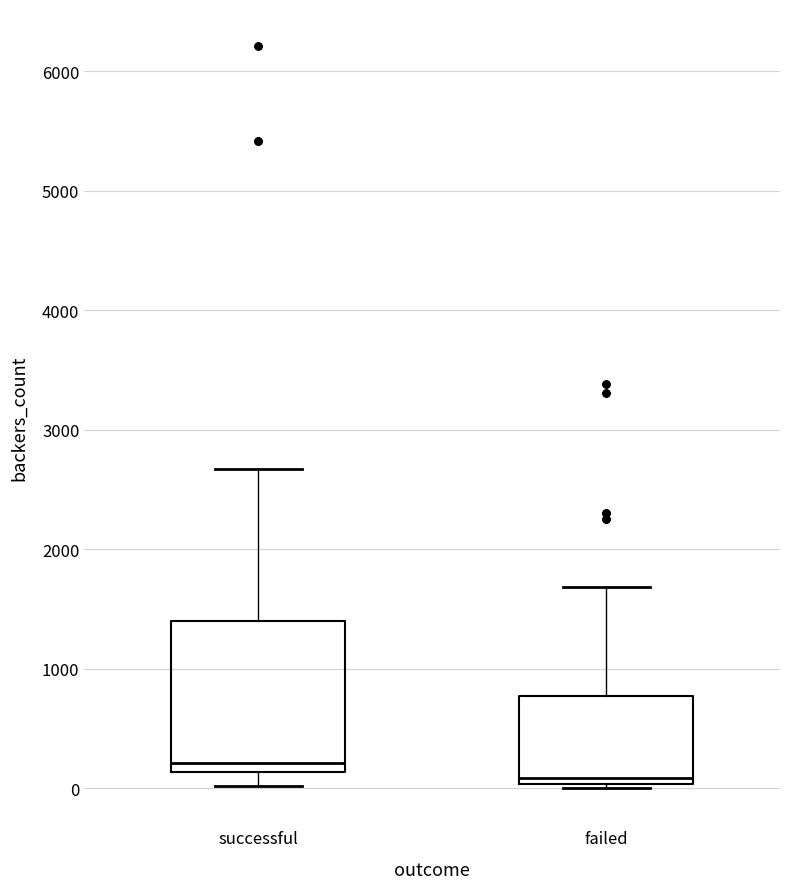

Which box is the tallest, from its lower edge to its upper edge?

successful